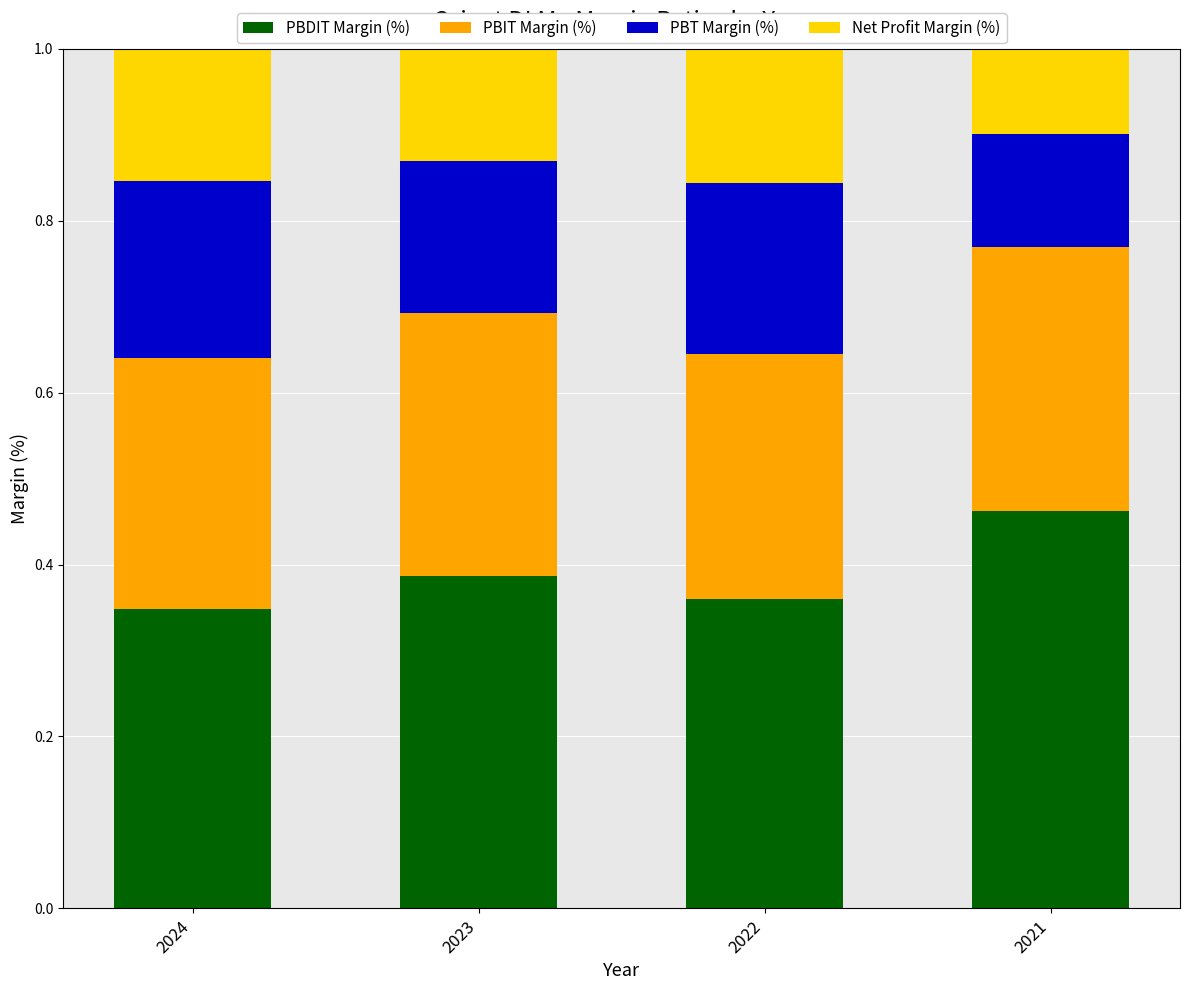

Which category has the highest value in the PBDIT Margin (%) series?

2021